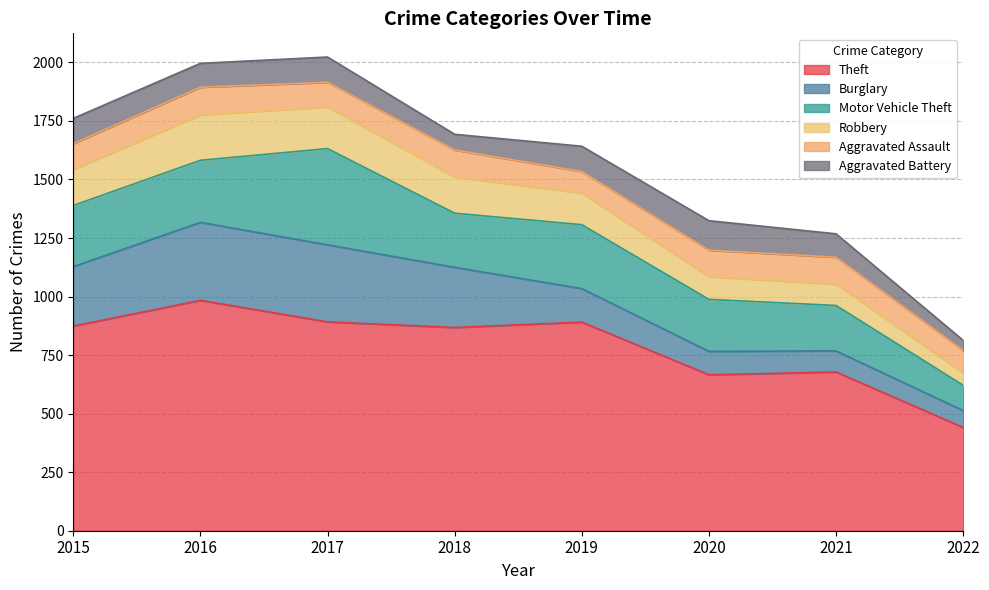

True or false: Aggravated Assault has a value of 39 at 2017.

False